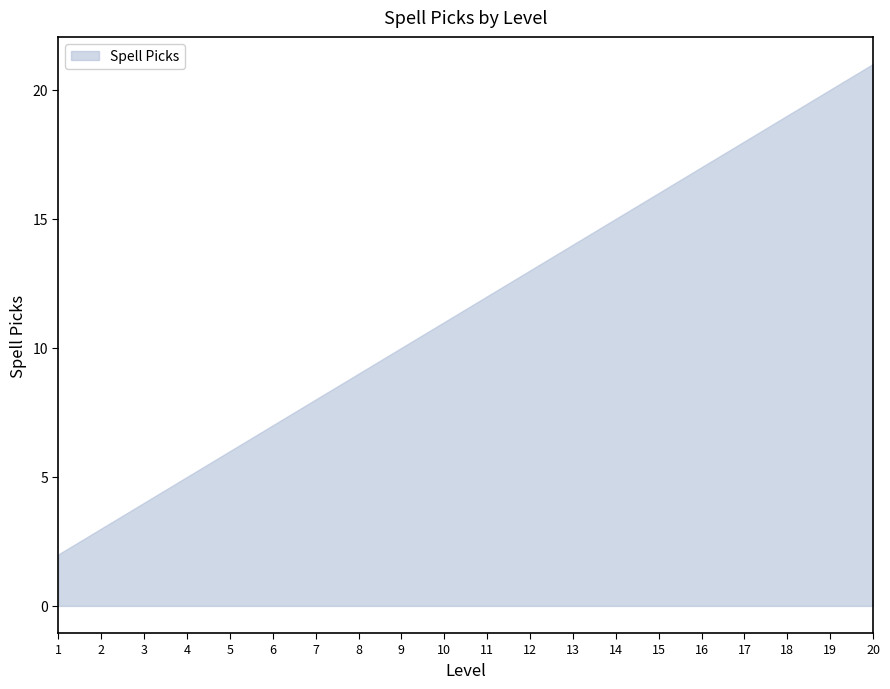

Rank the categories by value from lowest to highest.

1, 2, 3, 4, 5, 6, 7, 8, 9, 10, 11, 12, 13, 14, 15, 16, 17, 18, 19, 20